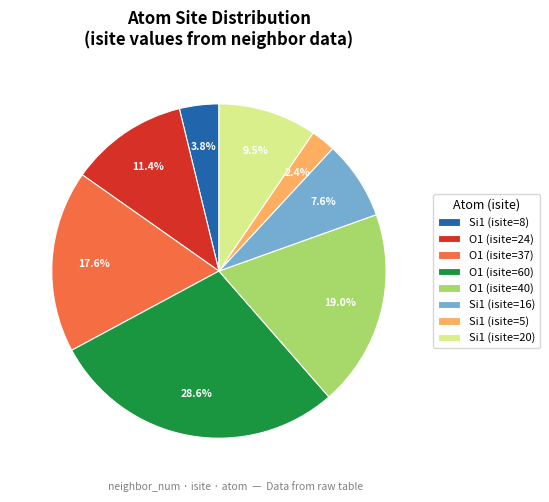

Count the number of slices in the pie.

8